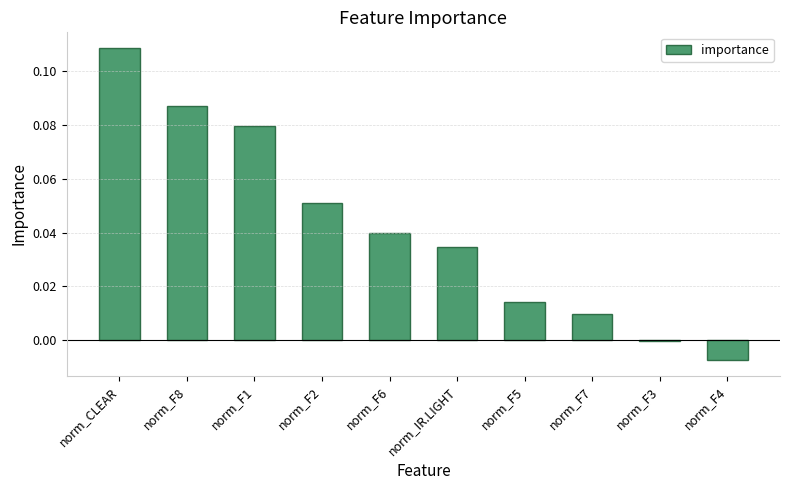

Count the number of categories in the chart.

10